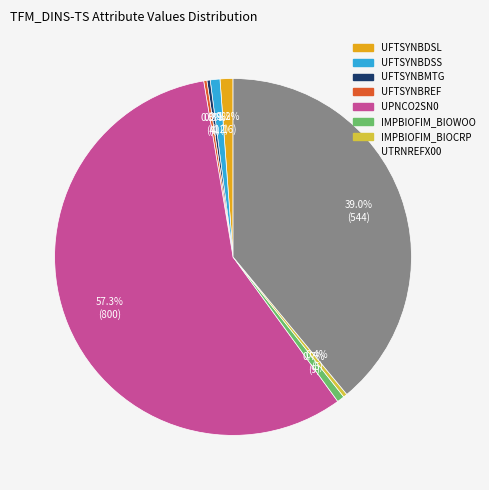

What is the largest slice in the pie chart?

UPNCO2SN0